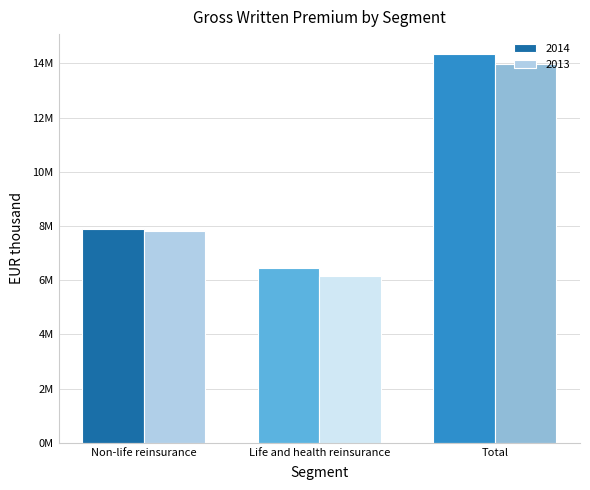

Does the chart contain stacked bars?

No